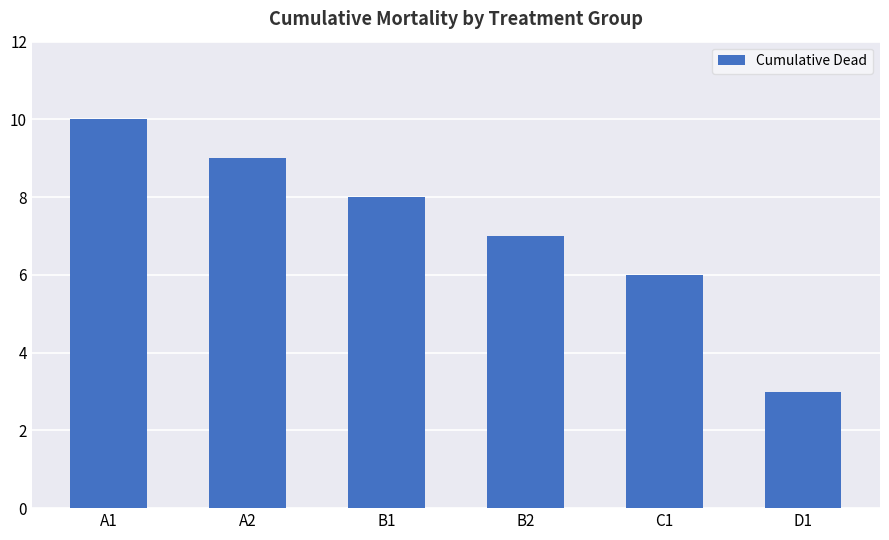

The chart shows a value of 3 at D1. True or false?

True